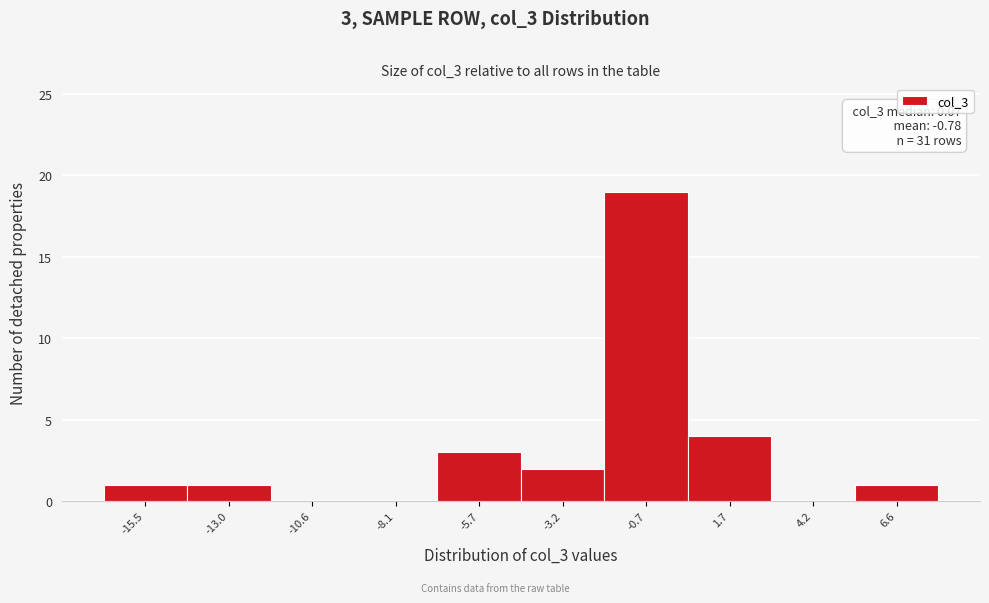

Reading left to right, extract all data points from this chart.

-15.5=1	-13.0=1	-10.6=0	-8.1=0	-5.7=3	-3.2=2	-0.7=19	1.7=4	4.2=0	6.6=1